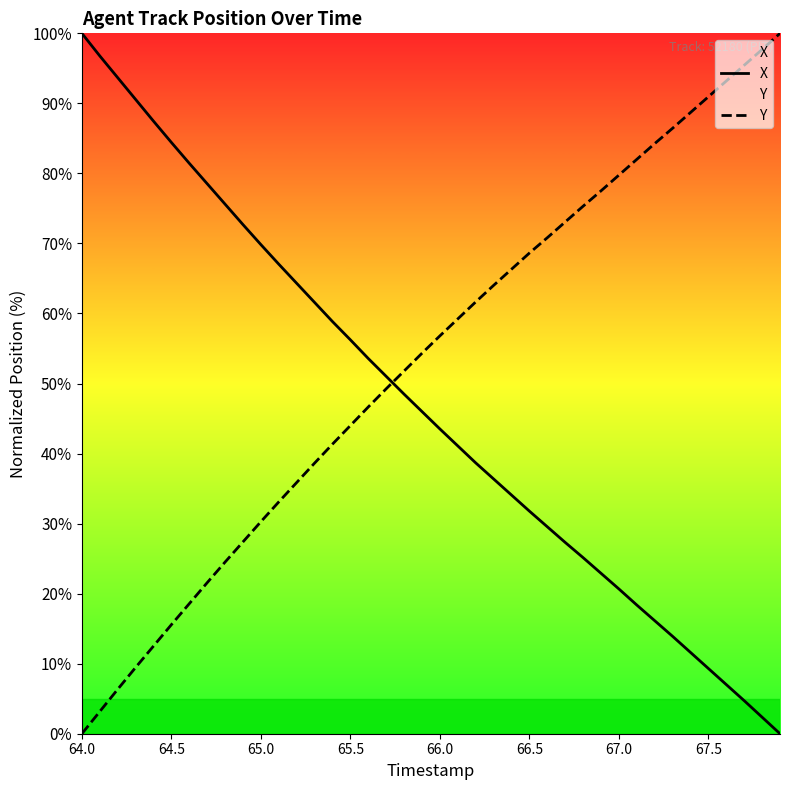

How many positive values does the X series have?

39